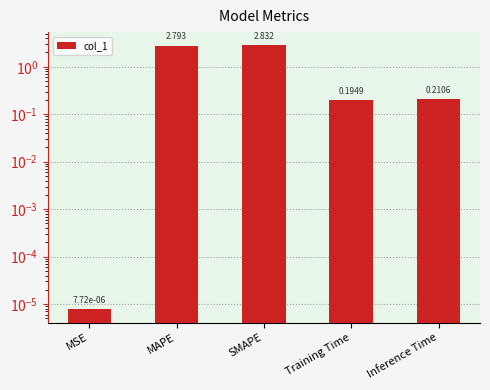

How many bars are there in total?

5